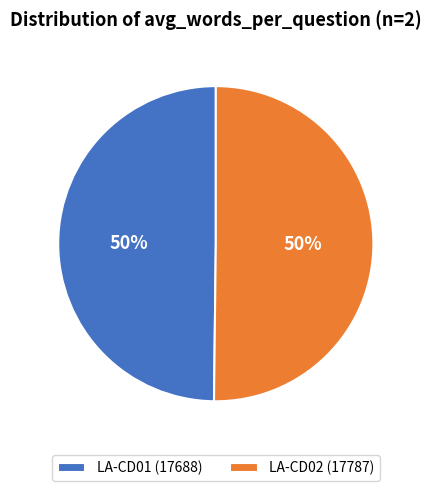

True or false: LA-CD01 (17688) accounts for 50% of the total.

True